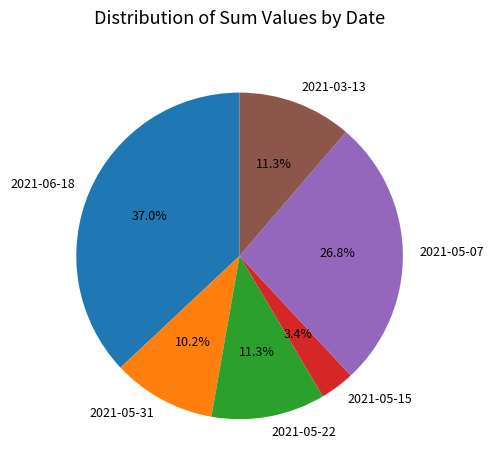

What is the smallest slice in the pie chart?

2021-05-15